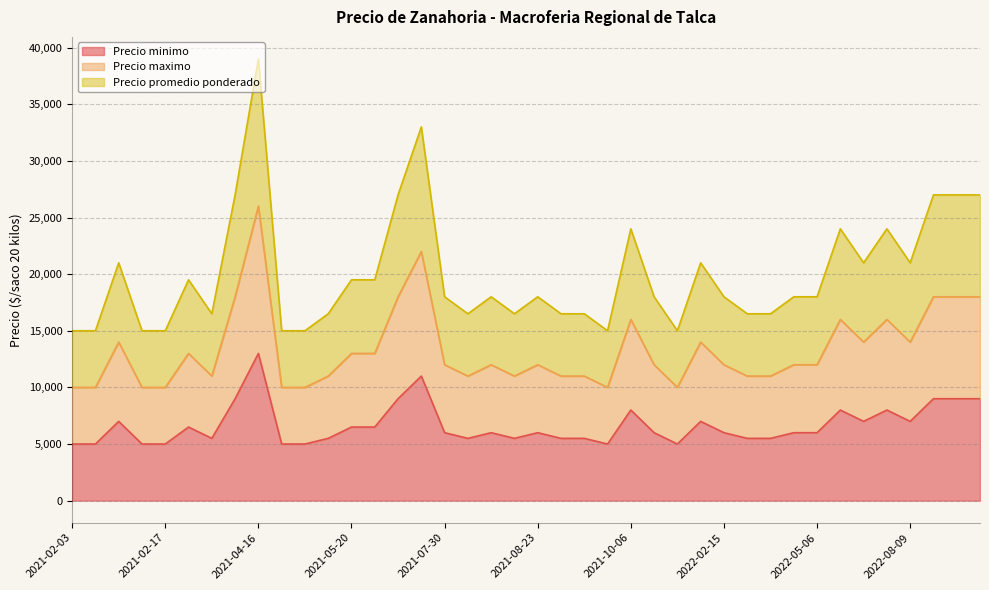

Does the chart have visible grid lines?

Yes